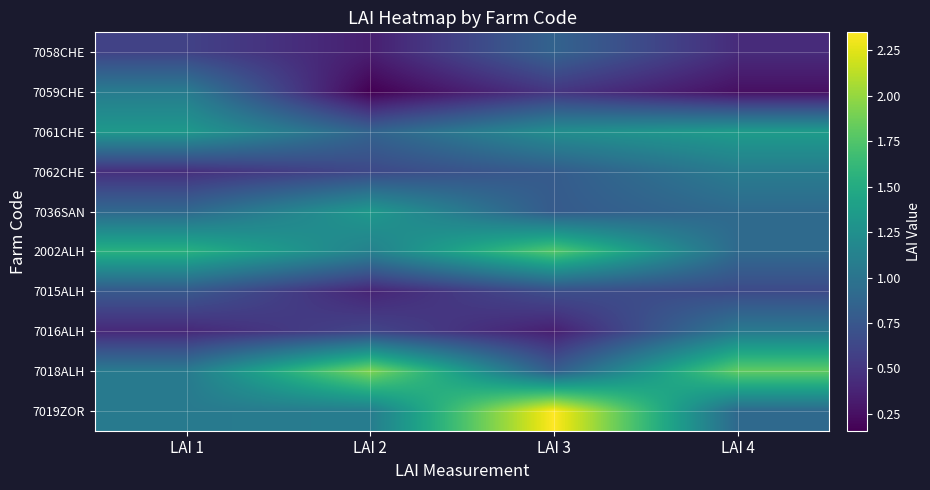

What is the smallest value displayed?

0.2